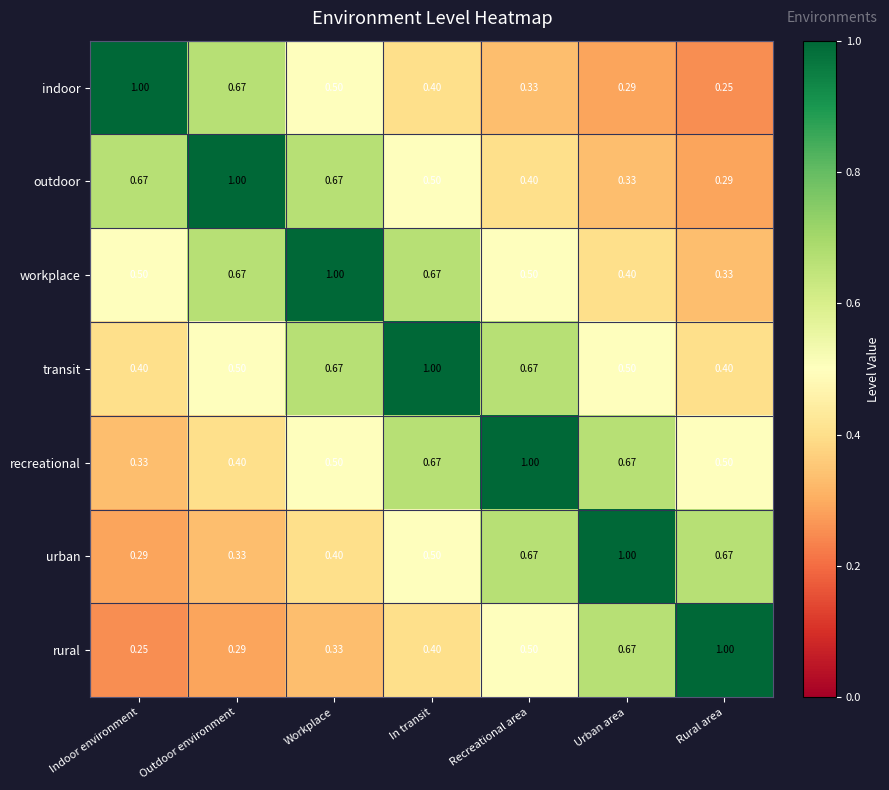

Where is indoor nearest to the value 0?

Rural area